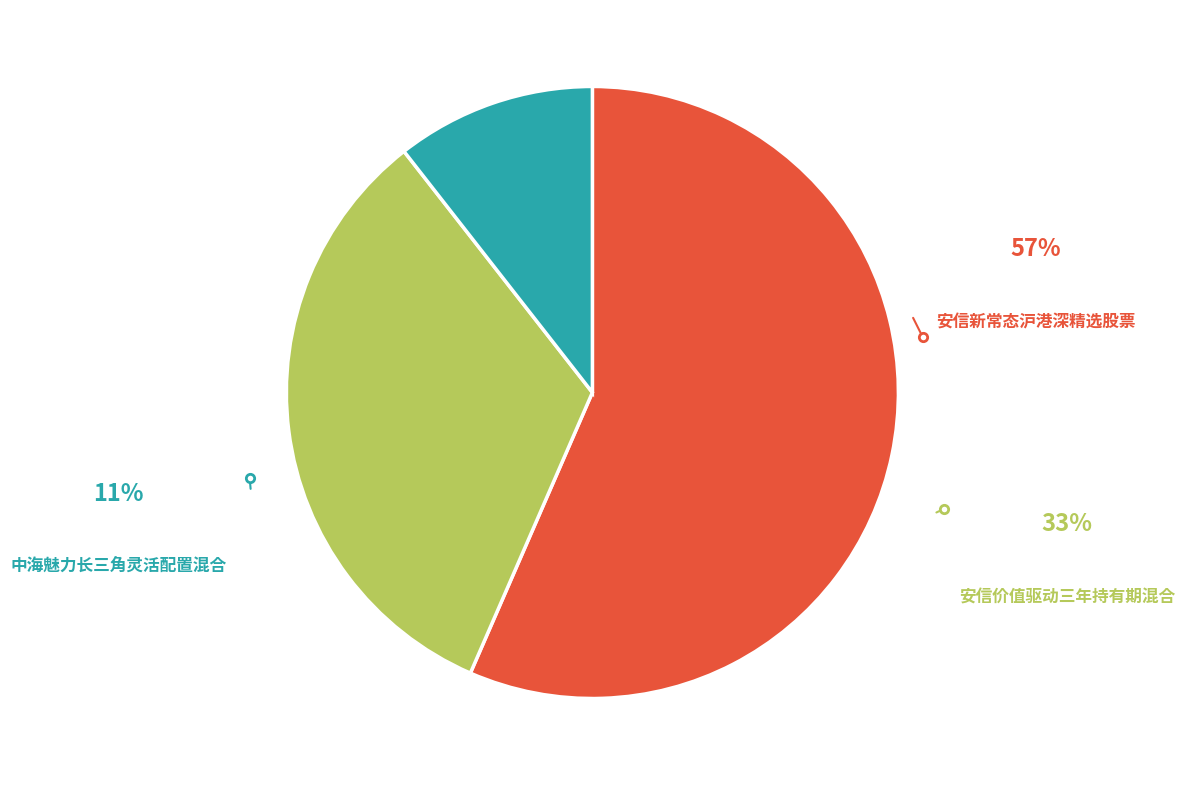

Is there any slice that represents more than half of the pie?

Yes